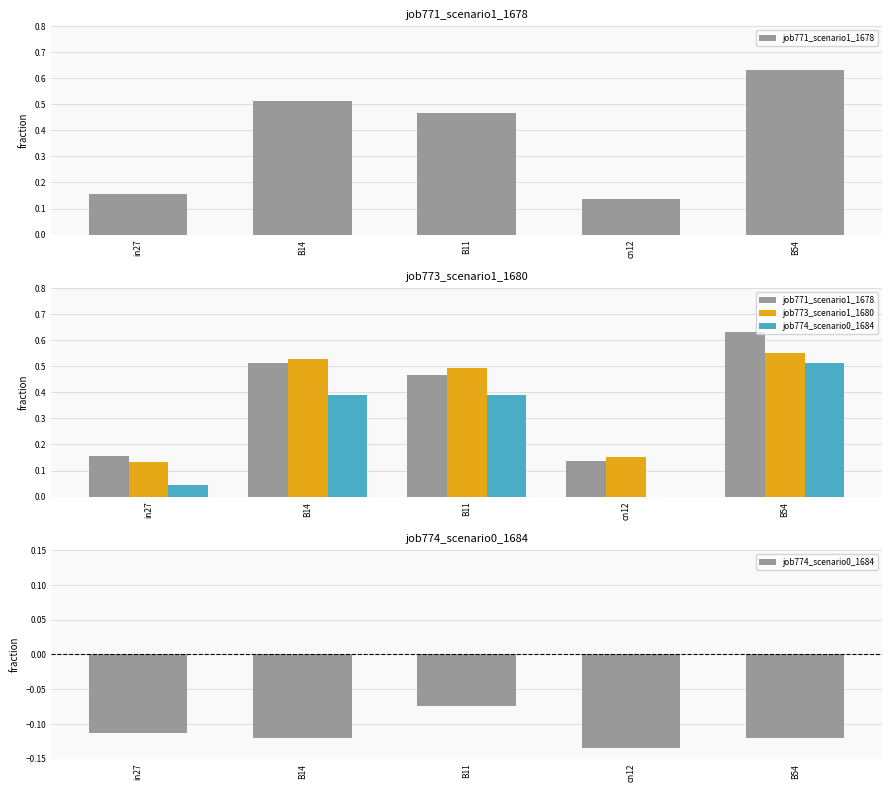

The job771_scenario1_1678 series shows 0.1 at in27. True or false?

False